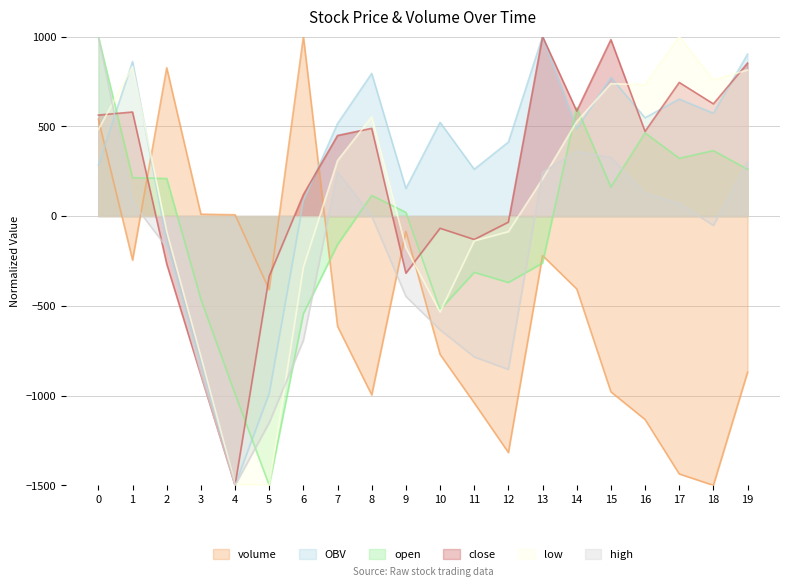

How many negative values does the low series have?

9